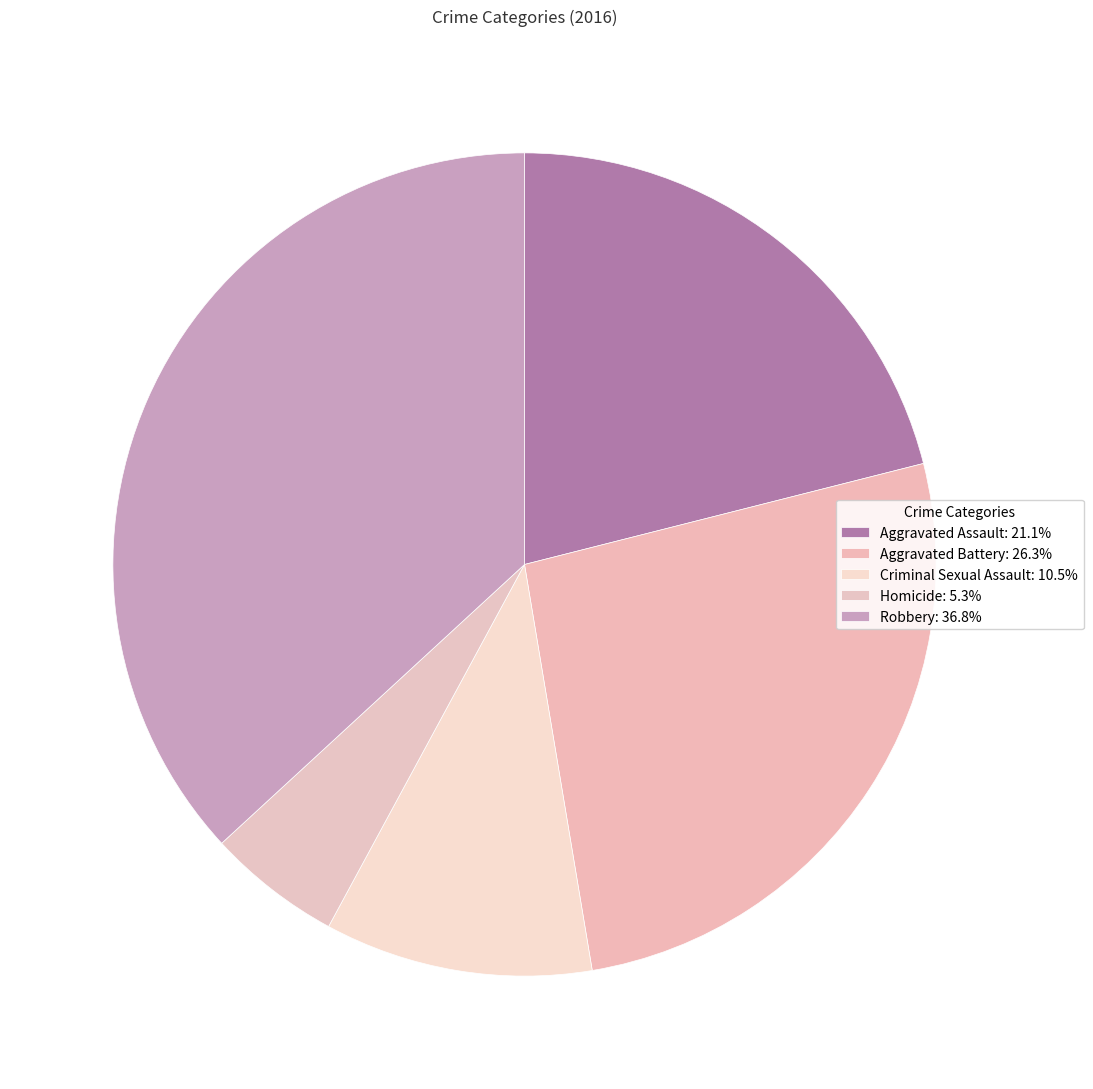

Is there any slice that represents more than half of the pie?

No